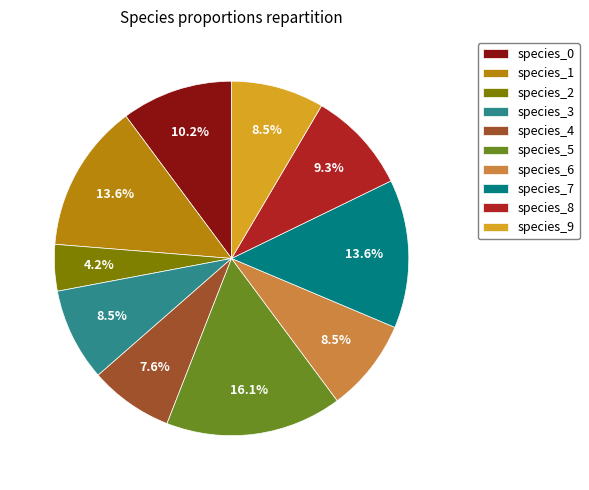

How many slices are in this pie chart?

10